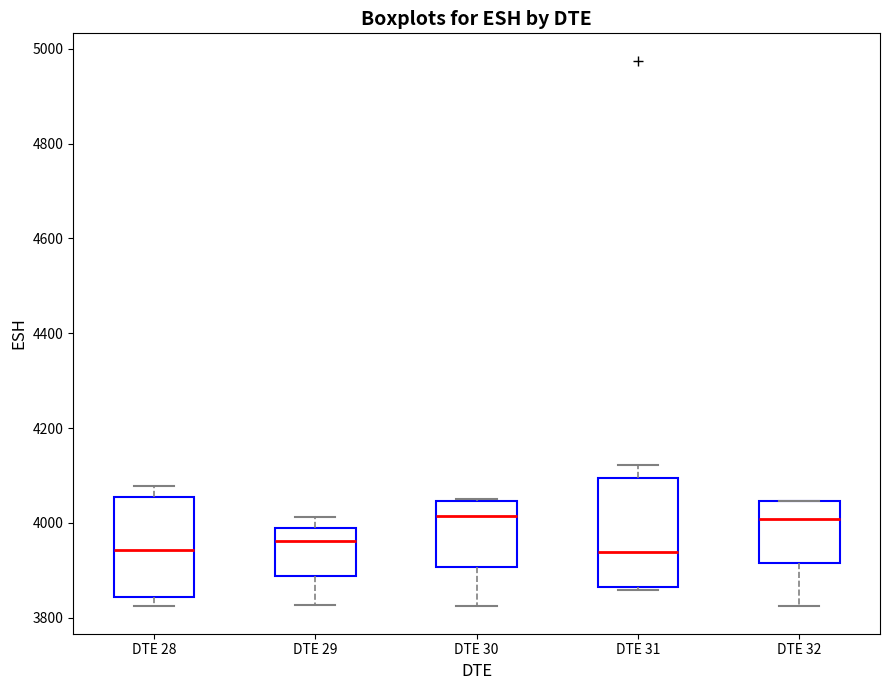

Where does the lower whisker of the box for DTE 29 end on the y-axis? The values are not printed on the chart, so give them approximately, as read against the axis.

3820